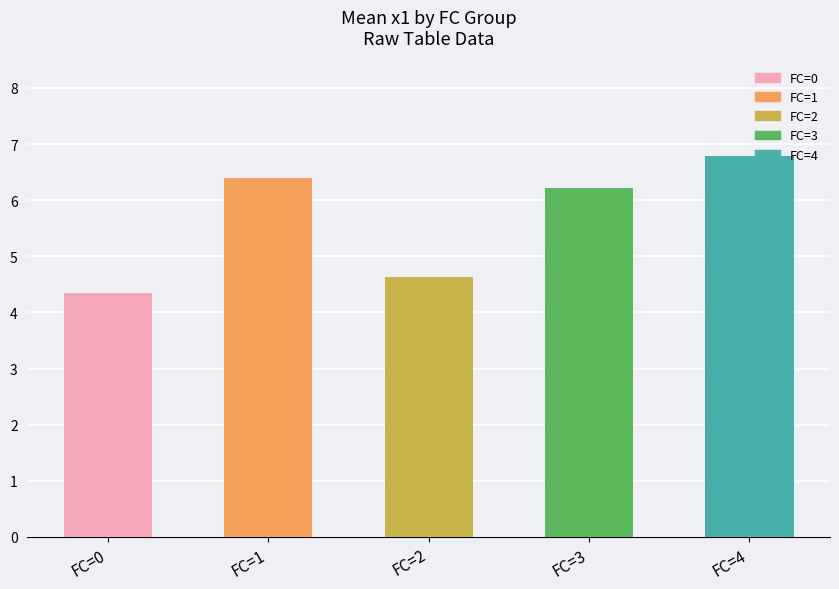

What is the approximate value at FC=2?

4.6